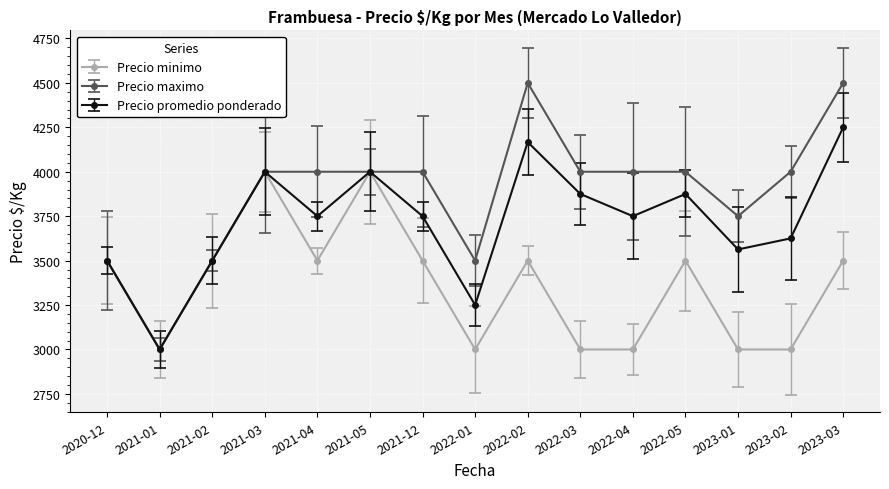

Is the value of Precio maximo at 2021-04 greater than the value of Precio promedio ponderado at 2023-02?

Yes